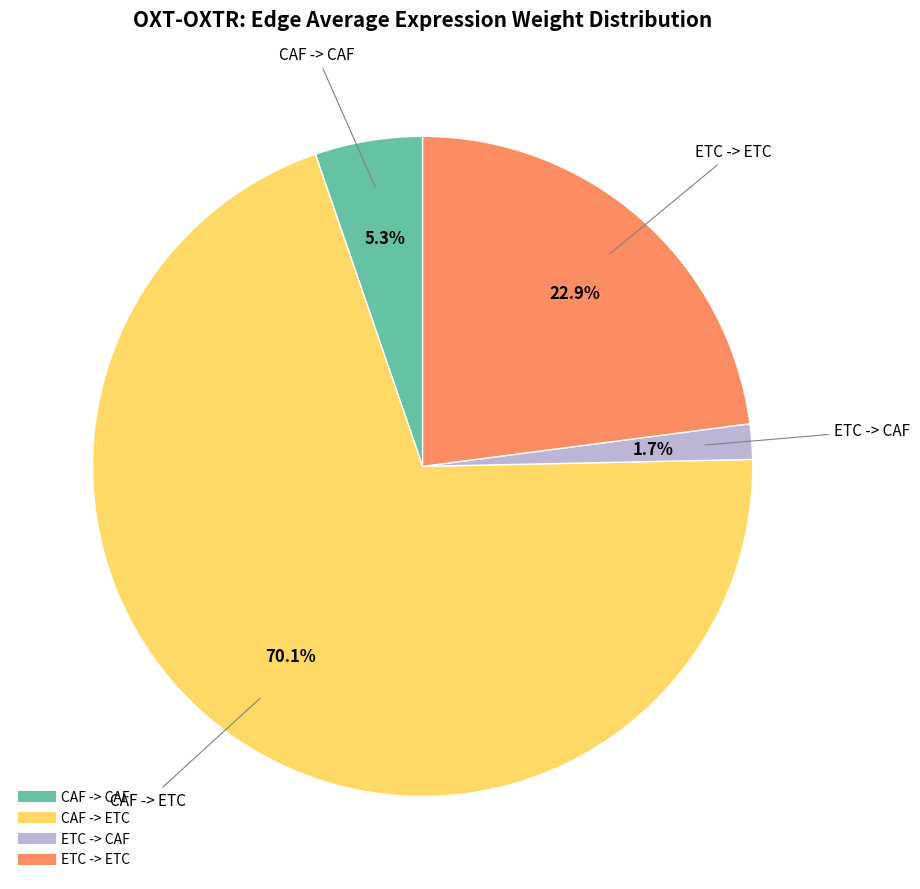

How many segments does this pie chart have?

4